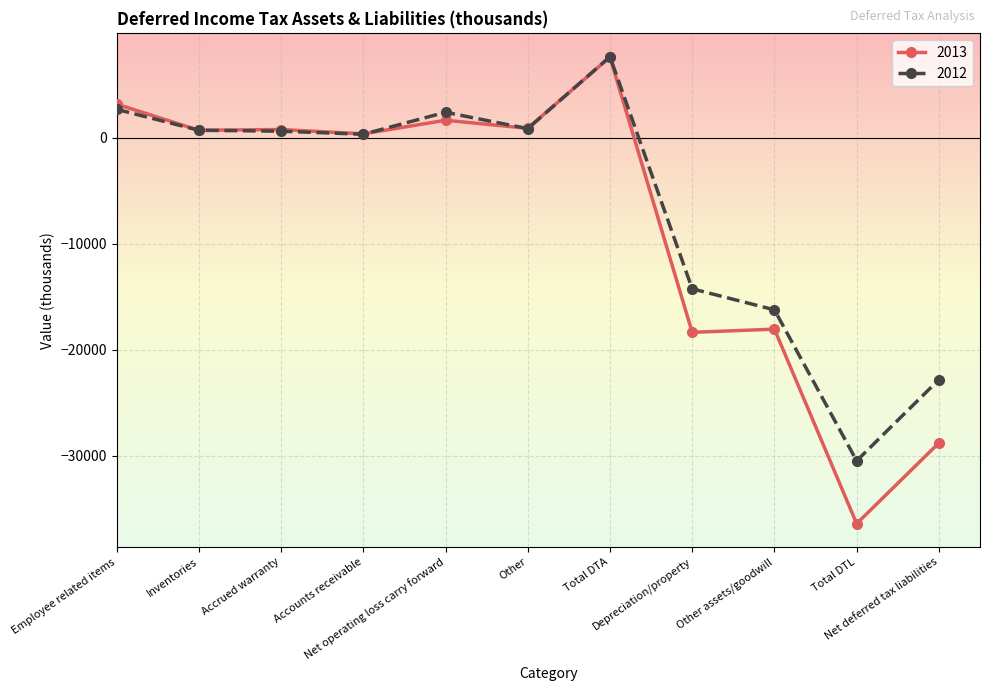

The 2012 series shows 337 at Accounts receivable. True or false?

True